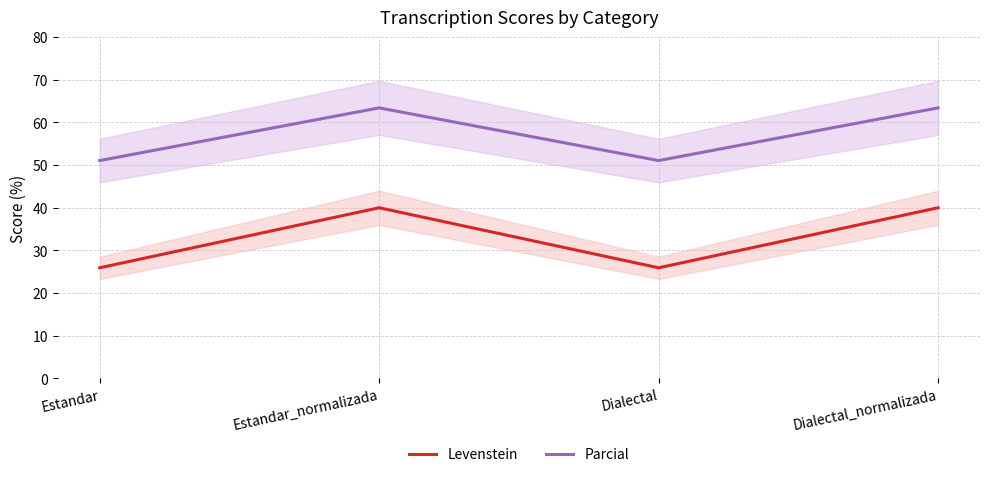

Reading left to right, transcribe all the data shown in this chart.

Levenstein: 25.9	40.0	25.9	40.0
Parcial: 51.1	63.4	51.1	63.4